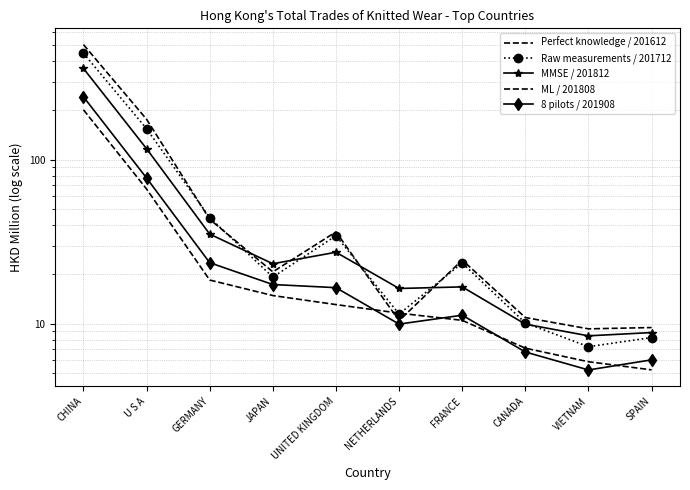

What is the value of the Perfect knowledge / 201612 point at the 4th from the left?

20.7